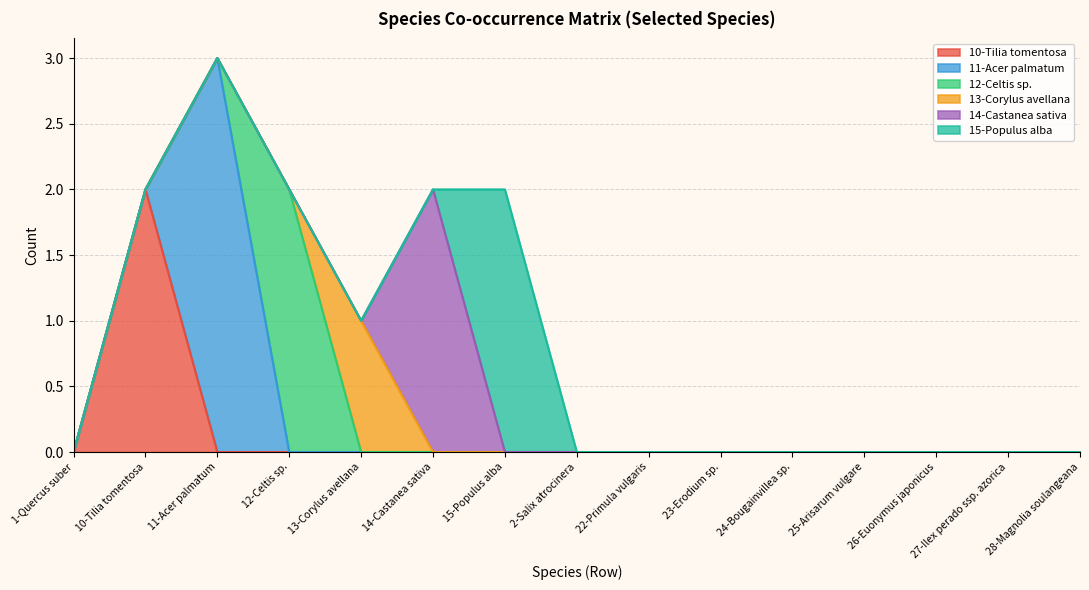

What is the sum of all 14-Castanea sativa values?

2